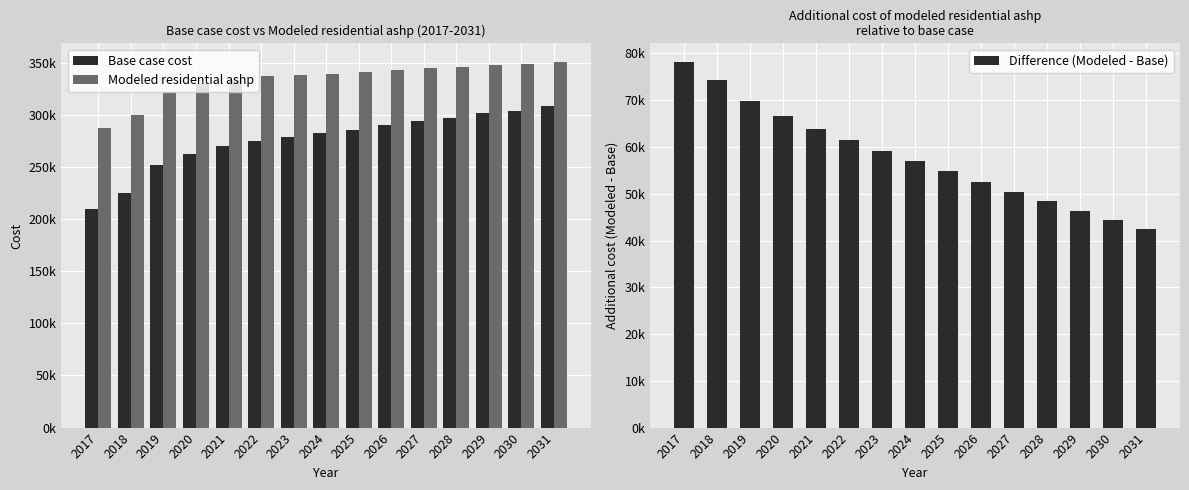

What is the minimum value shown in the chart?

42408.8